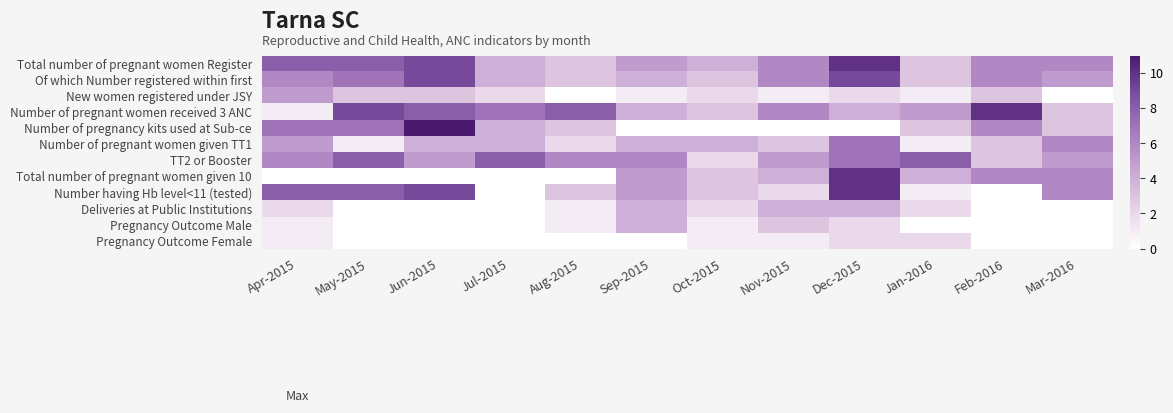

Reading right to left, list all the values displayed in this chart.

Total number of pregnant women Register: Mar-2016=6	Feb-2016=6	Jan-2016=3	Dec-2015=10	Nov-2015=6	Oct-2015=4	Sep-2015=5	Aug-2015=3	Jul-2015=4	Jun-2015=9	May-2015=8	Apr-2015=8
Of which Number registered within first: Mar-2016=5	Feb-2016=6	Jan-2016=3	Dec-2015=9	Nov-2015=6	Oct-2015=3	Sep-2015=4	Aug-2015=3	Jul-2015=4	Jun-2015=9	May-2015=7	Apr-2015=6
New women registered under JSY: Mar-2016=0	Feb-2016=3	Jan-2016=1	Dec-2015=2	Nov-2015=1	Oct-2015=2	Sep-2015=1	Aug-2015=0	Jul-2015=2	Jun-2015=3	May-2015=3	Apr-2015=5
Number of pregnant women received 3 ANC: Mar-2016=3	Feb-2016=10	Jan-2016=5	Dec-2015=4	Nov-2015=6	Oct-2015=3	Sep-2015=4	Aug-2015=8	Jul-2015=7	Jun-2015=8	May-2015=9	Apr-2015=1
Number of pregnancy kits used at Sub-ce: Mar-2016=3	Feb-2016=6	Jan-2016=3	Dec-2015=0	Nov-2015=0	Oct-2015=0	Sep-2015=0	Aug-2015=3	Jul-2015=4	Jun-2015=11	May-2015=7	Apr-2015=7
Number of pregnant women given TT1: Mar-2016=6	Feb-2016=3	Jan-2016=1	Dec-2015=7	Nov-2015=3	Oct-2015=4	Sep-2015=4	Aug-2015=2	Jul-2015=4	Jun-2015=4	May-2015=1	Apr-2015=5
TT2 or Booster: Mar-2016=5	Feb-2016=3	Jan-2016=8	Dec-2015=7	Nov-2015=5	Oct-2015=2	Sep-2015=6	Aug-2015=6	Jul-2015=8	Jun-2015=5	May-2015=8	Apr-2015=6
Total number of pregnant women given 10: Mar-2016=6	Feb-2016=6	Jan-2016=4	Dec-2015=10	Nov-2015=4	Oct-2015=3	Sep-2015=5	Aug-2015=0	Jul-2015=0	Jun-2015=0	May-2015=0	Apr-2015=0
Number having Hb level<11 (tested): Mar-2016=6	Feb-2016=0	Jan-2016=1	Dec-2015=10	Nov-2015=2	Oct-2015=3	Sep-2015=5	Aug-2015=3	Jul-2015=0	Jun-2015=9	May-2015=8	Apr-2015=8
Deliveries at Public Institutions: Mar-2016=0	Feb-2016=0	Jan-2016=2	Dec-2015=4	Nov-2015=4	Oct-2015=2	Sep-2015=4	Aug-2015=1	Jul-2015=0	Jun-2015=0	May-2015=0	Apr-2015=2
Pregnancy Outcome Male: Mar-2016=0	Feb-2016=0	Jan-2016=0	Dec-2015=2	Nov-2015=3	Oct-2015=1	Sep-2015=4	Aug-2015=1	Jul-2015=0	Jun-2015=0	May-2015=0	Apr-2015=1
Pregnancy Outcome Female: Mar-2016=0	Feb-2016=0	Jan-2016=2	Dec-2015=2	Nov-2015=1	Oct-2015=1	Sep-2015=0	Aug-2015=0	Jul-2015=0	Jun-2015=0	May-2015=0	Apr-2015=1